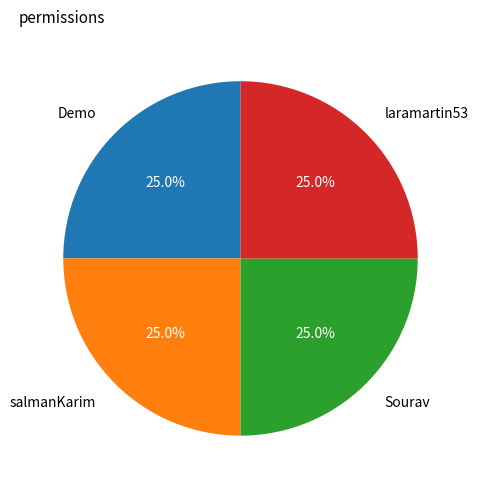

How much of the chart is everything except Sourav?

75.0%